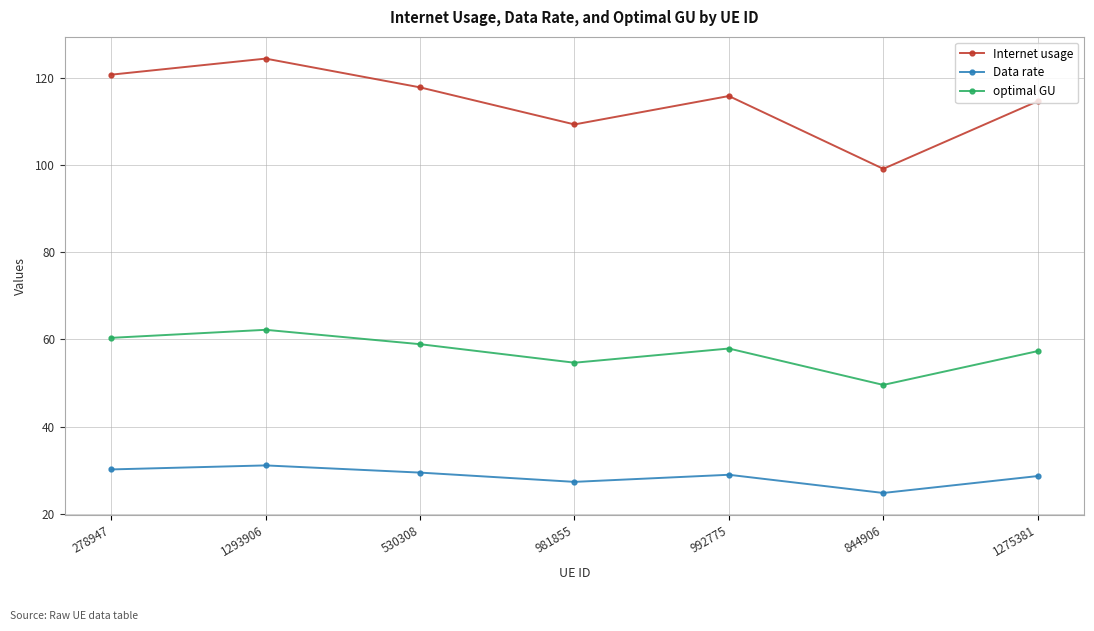

At which label does Internet usage first exceed 115?

278947